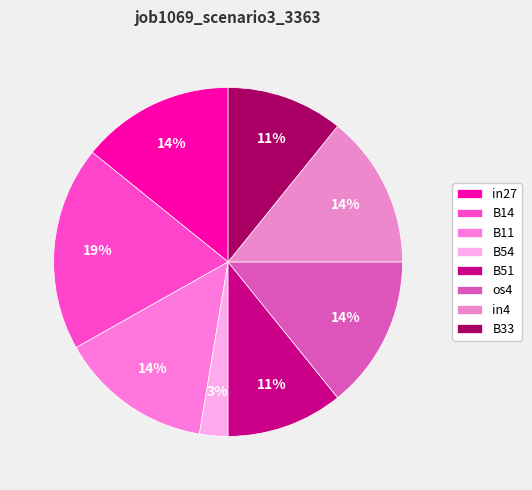

To the nearest percent, what percentage of the pie is in4?

14%